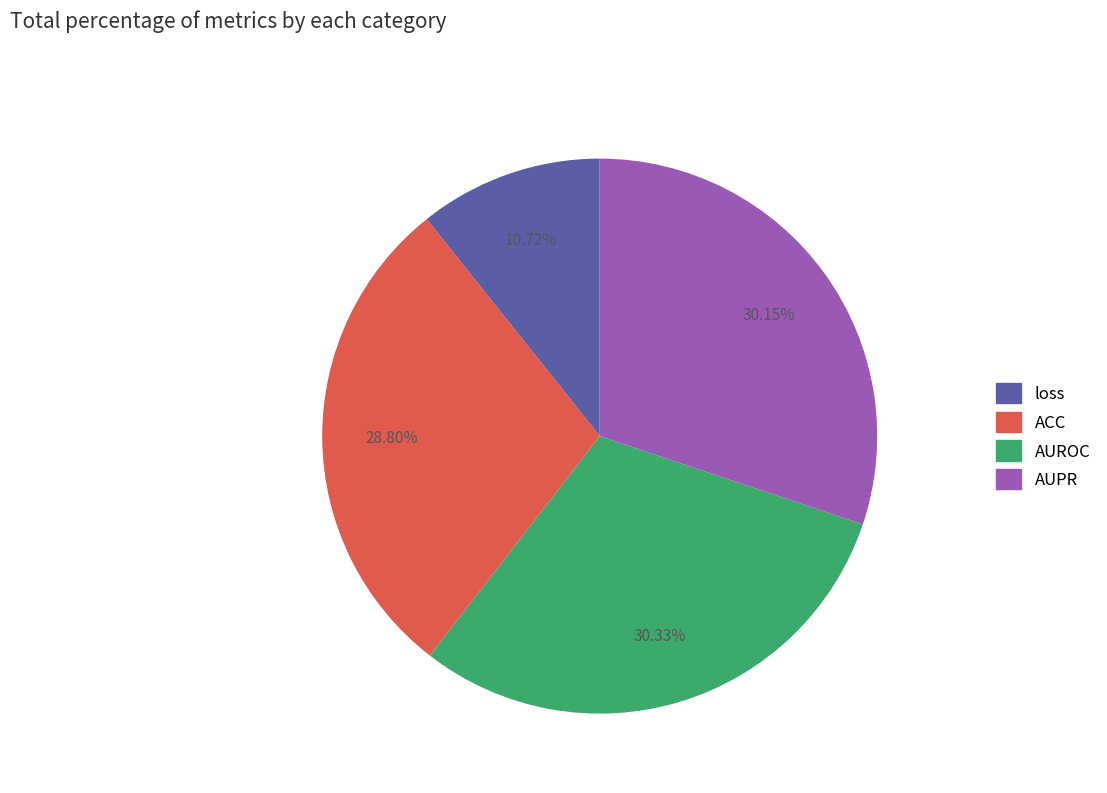

Count the number of slices in the pie.

4